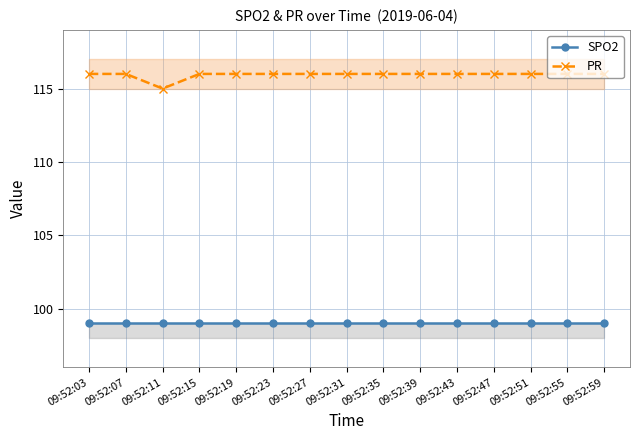

True or false: PR and SPO2 cross at least once.

False